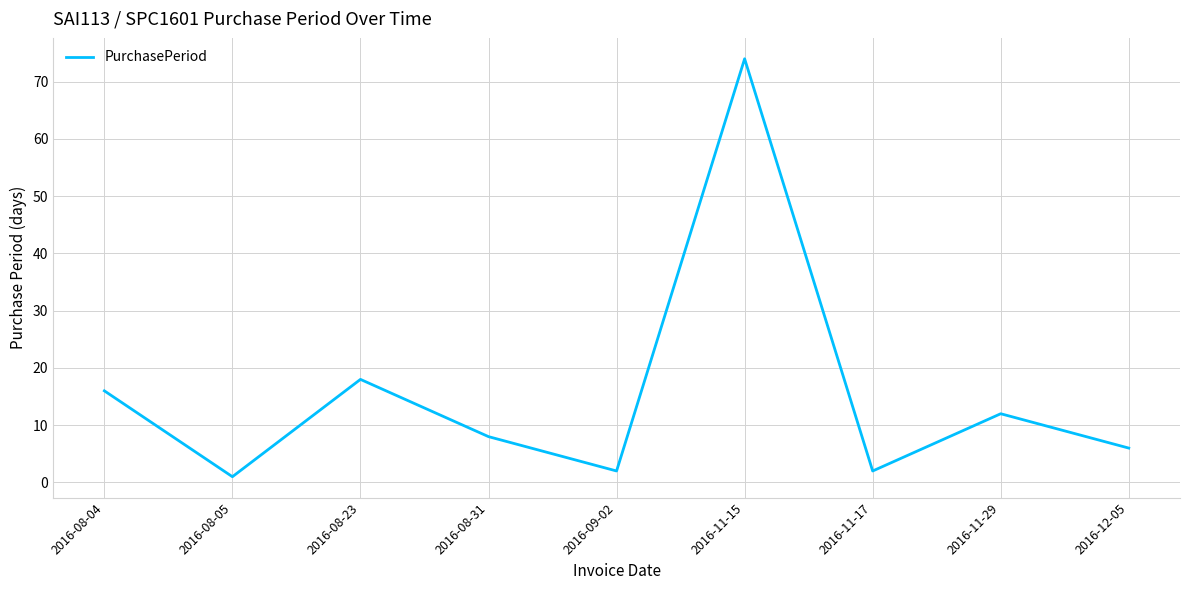

Reading right to left, what are all the values shown in this chart?

2016-12-05=6	2016-11-29=12	2016-11-17=2	2016-11-15=74	2016-09-02=2	2016-08-31=8	2016-08-23=18	2016-08-05=1	2016-08-04=16